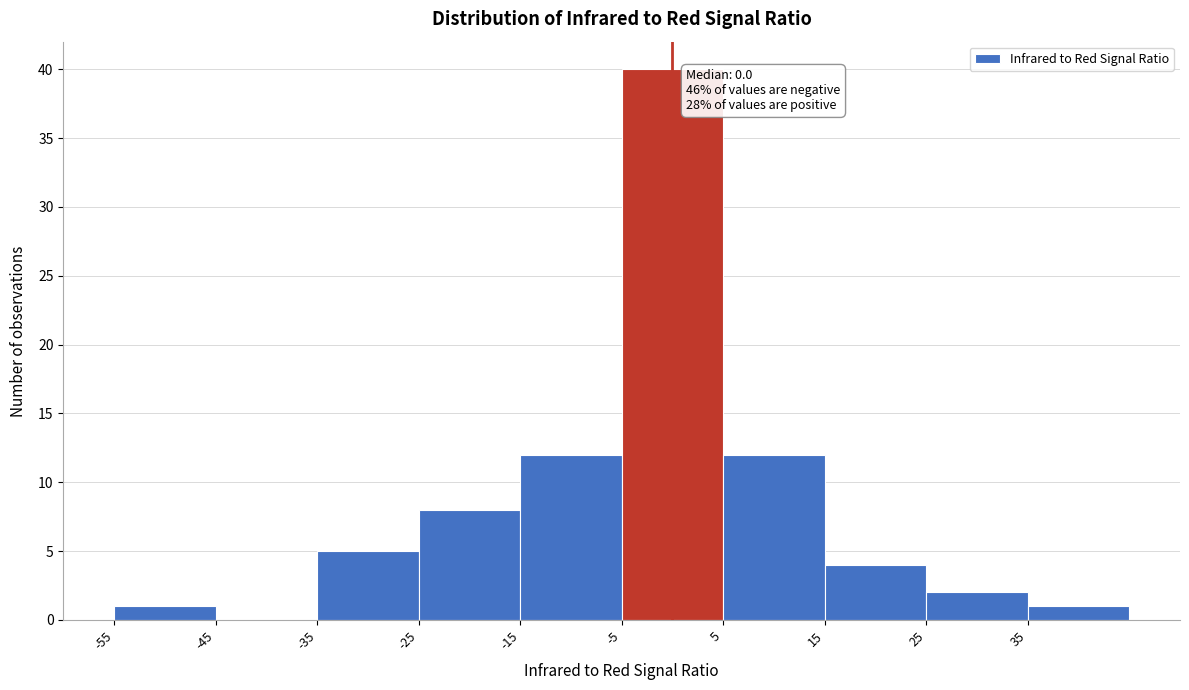

Over which range of the x-axis is the bar tallest?

-5 to 5